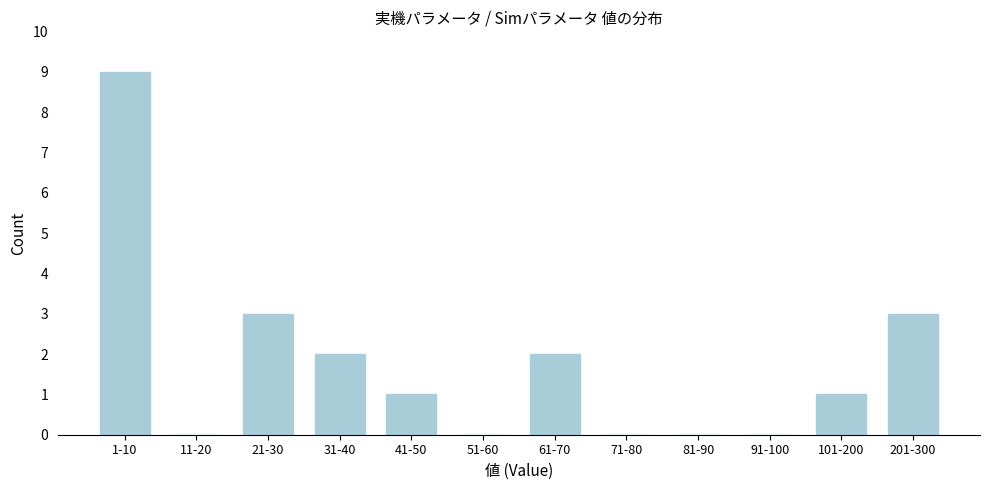

Reading right to left, what are all the values shown in this chart?

201-300=3	101-200=1	91-100=0	81-90=0	71-80=0	61-70=2	51-60=0	41-50=1	31-40=2	21-30=3	11-20=0	1-10=9